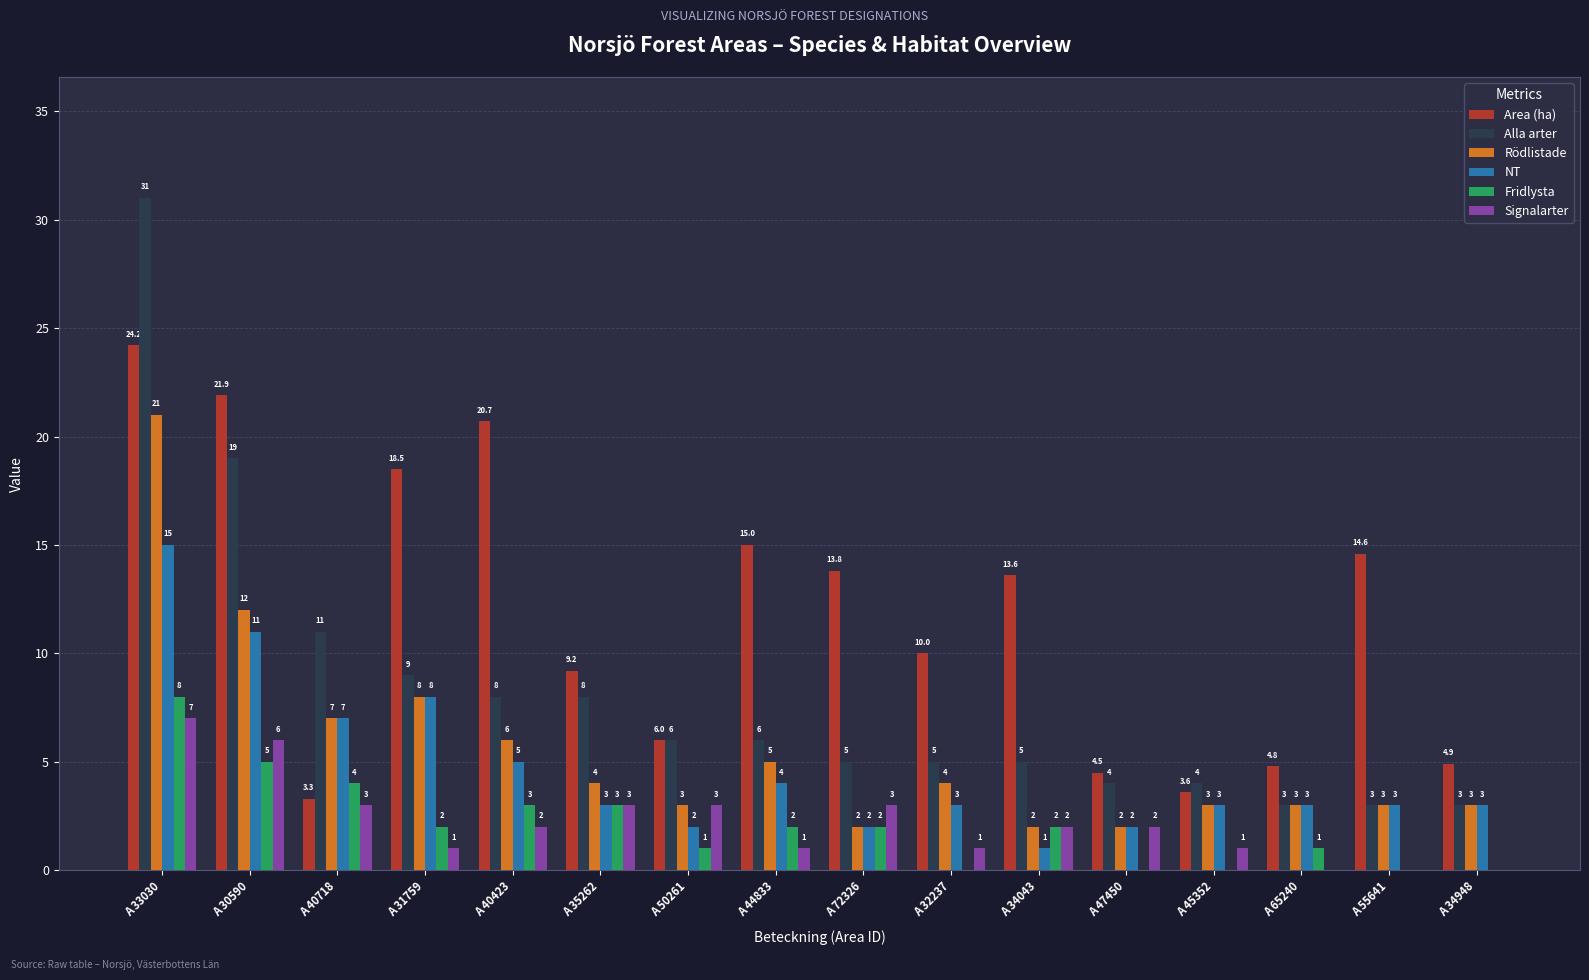

At which label does Fridlysta first exceed 2?

A 33030